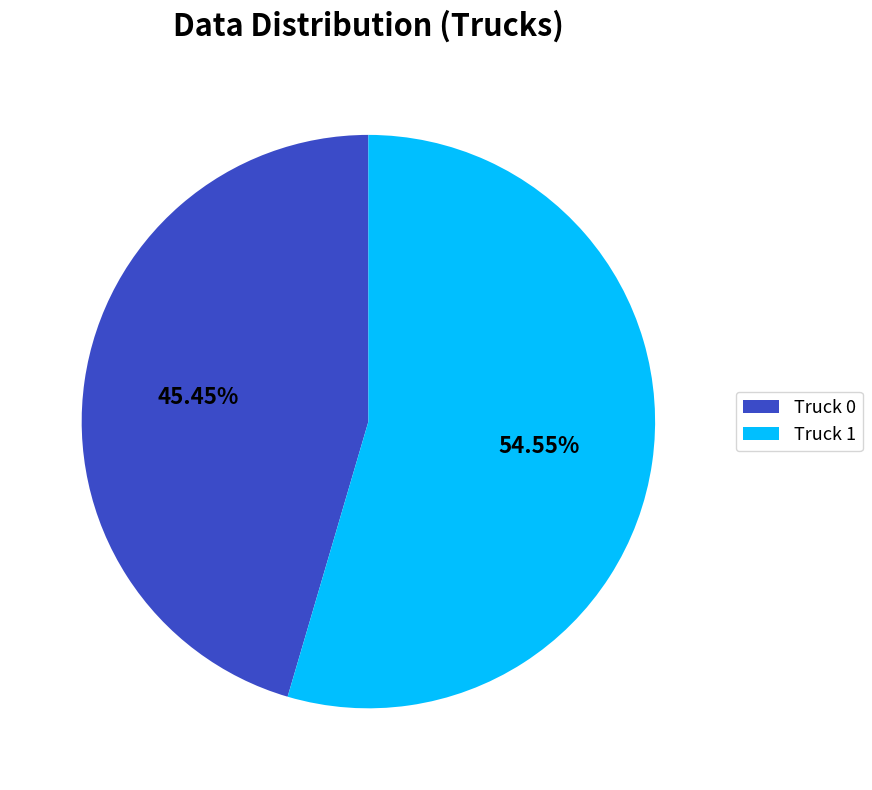

Rank the categories by value from lowest to highest.

Truck 0, Truck 1